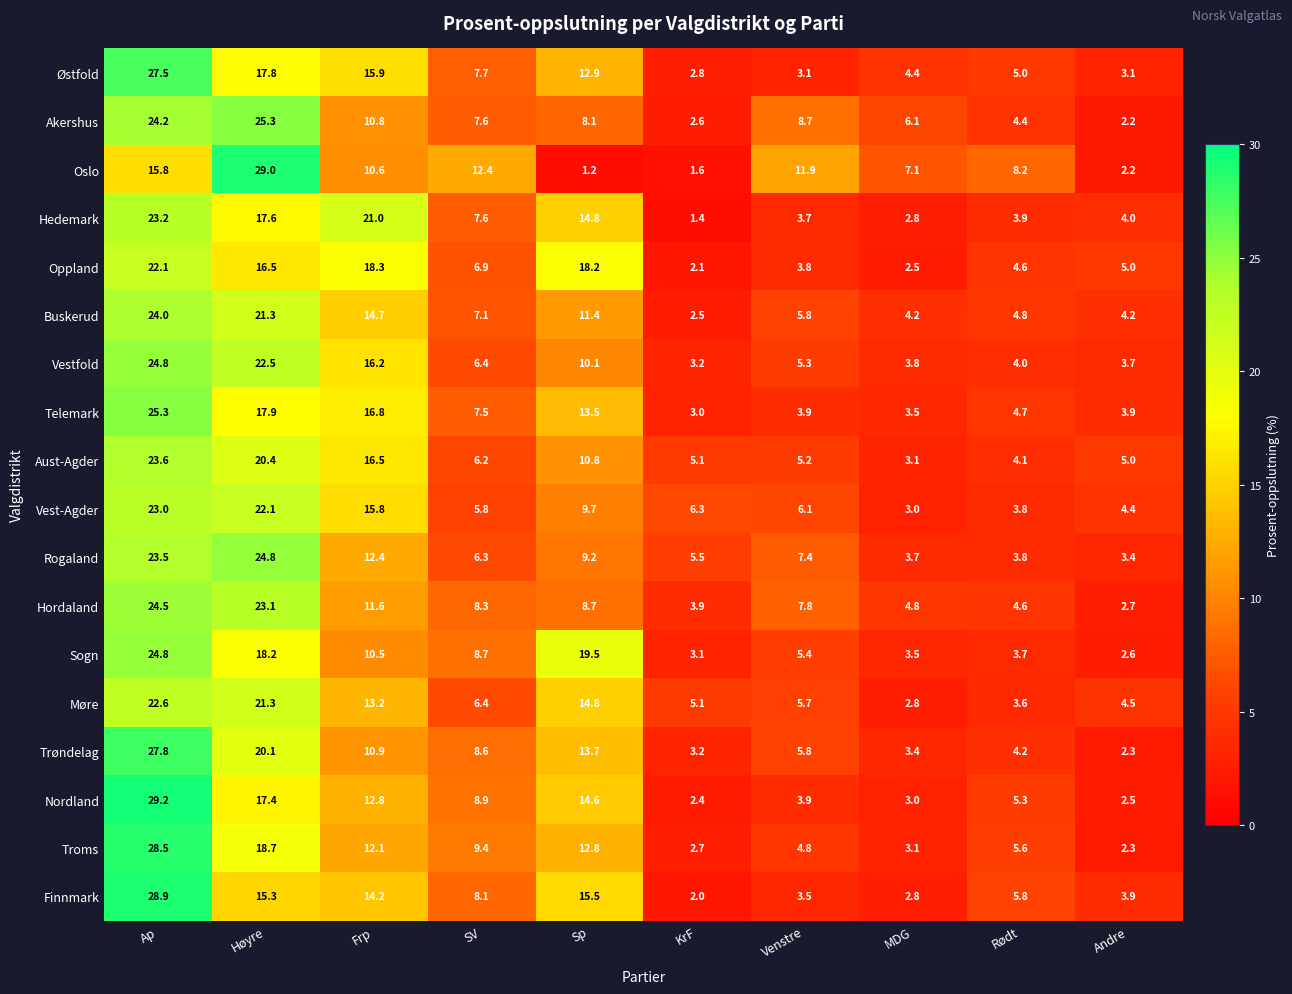

Which series has the widest spread of values?

Oslo